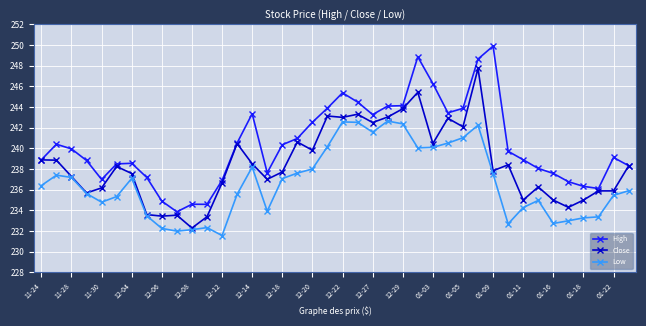

Which series has the largest total across all categories?

High